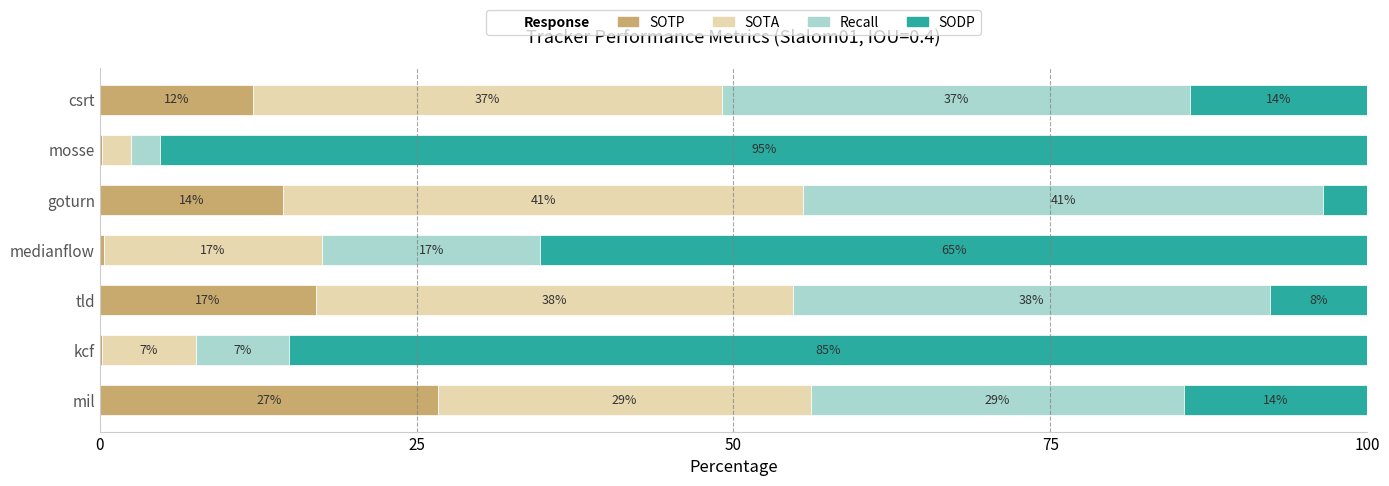

What is the total value across all series at csrt?

100.0